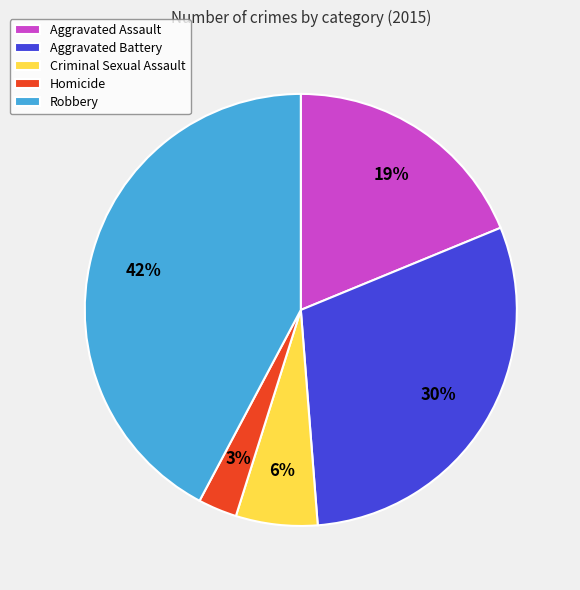

What percentage is the Aggravated Assault slice, to the nearest percent?

19%